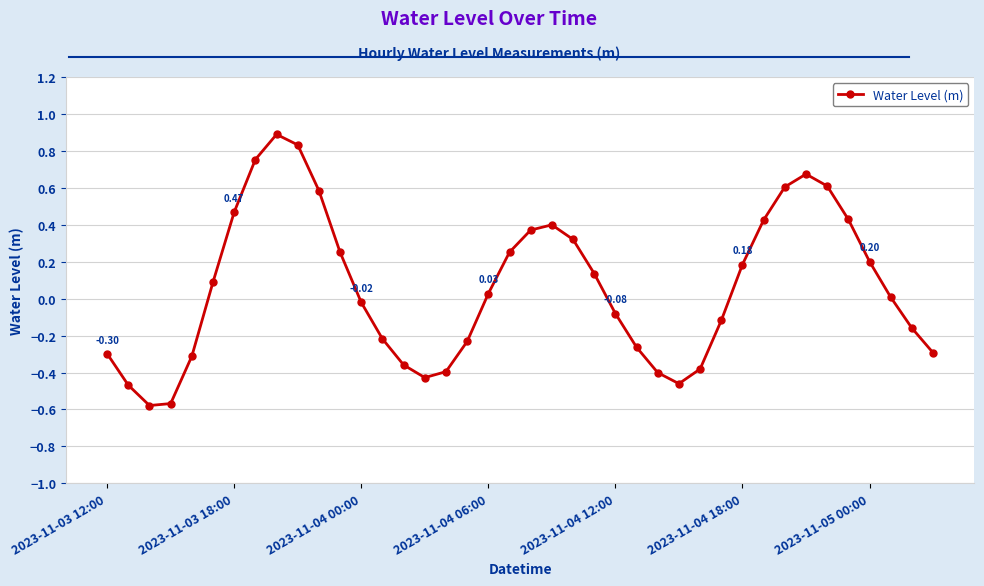

How many points are higher than both their immediate neighbors (excluding endpoints)?

3